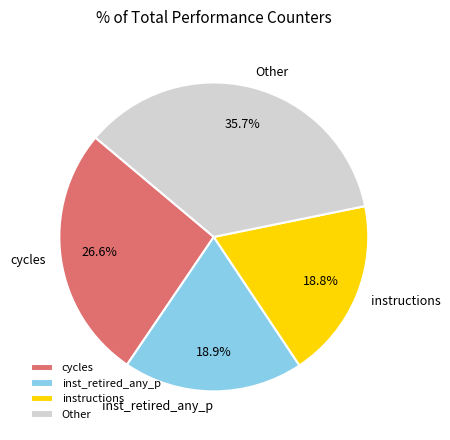

Is there any slice that represents more than half of the pie?

No